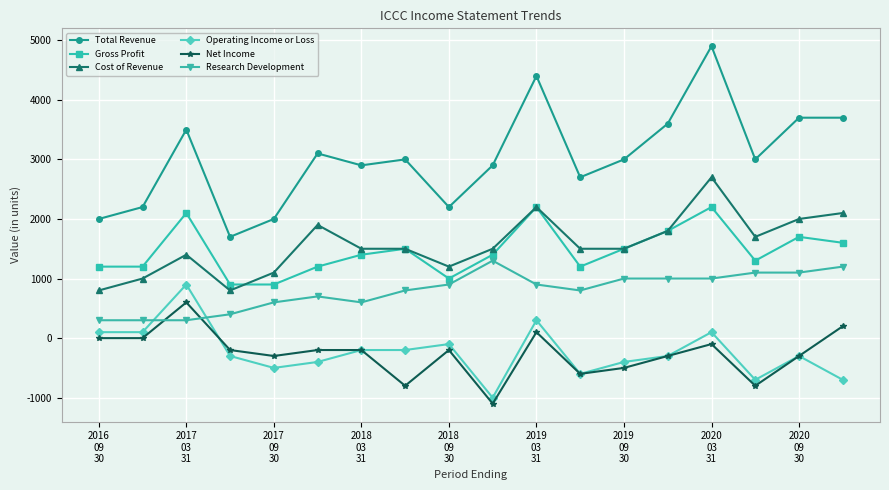

What are all the series names shown in the legend?

Total Revenue, Gross Profit, Cost of Revenue, Operating Income or Loss, Net Income, Research Development